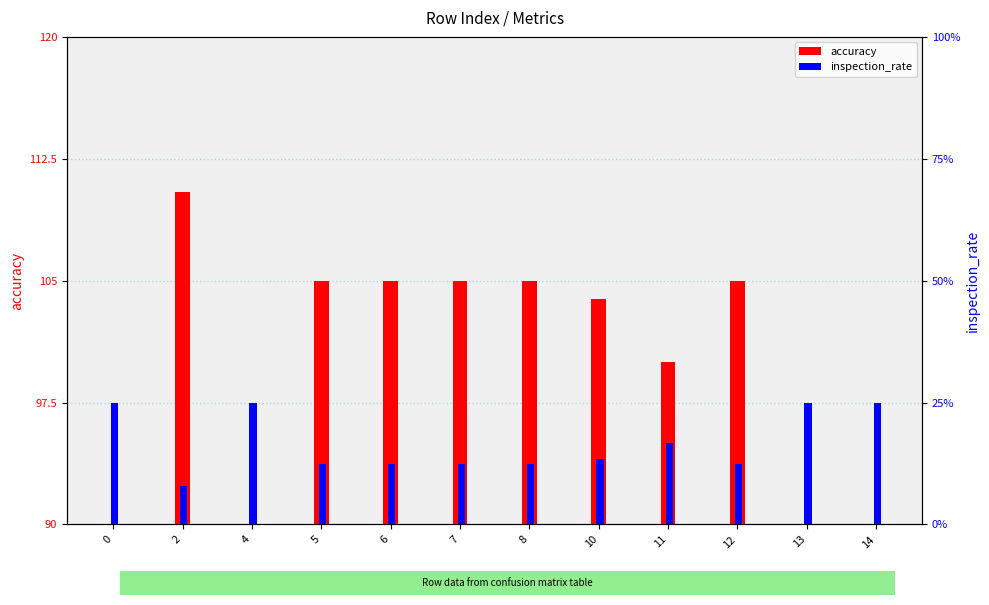

How many bars are there in total?

24